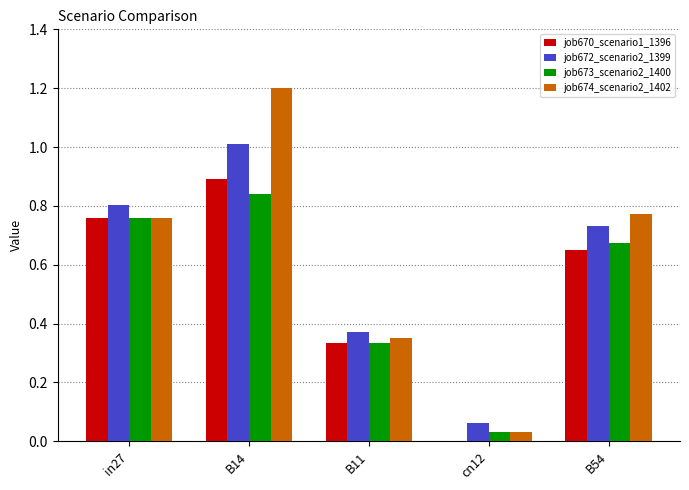

True or false: job674_scenario2_1402 has a value of 1.7 at B14.

False